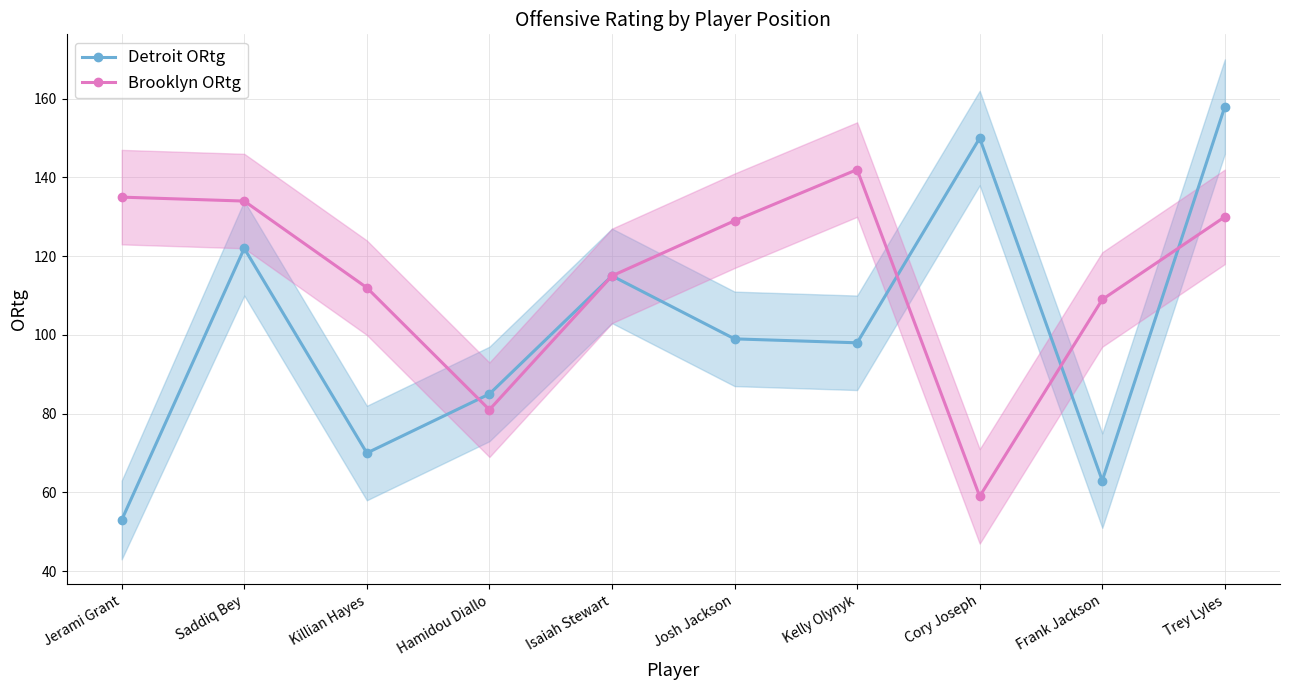

True or false: Detroit ORtg has a value of 85 at Hamidou Diallo.

True